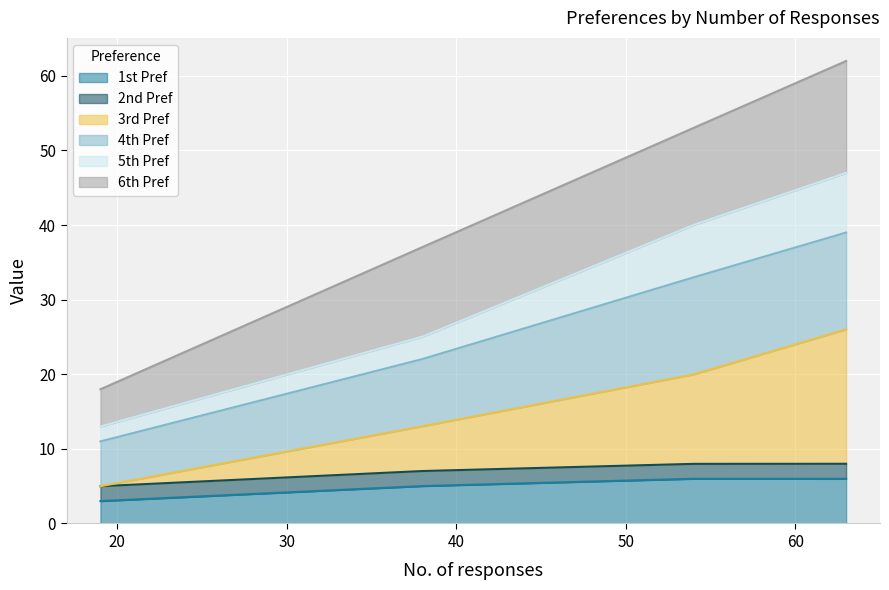

True or false: 4th Pref and 3rd Pref intersect in this chart.

False